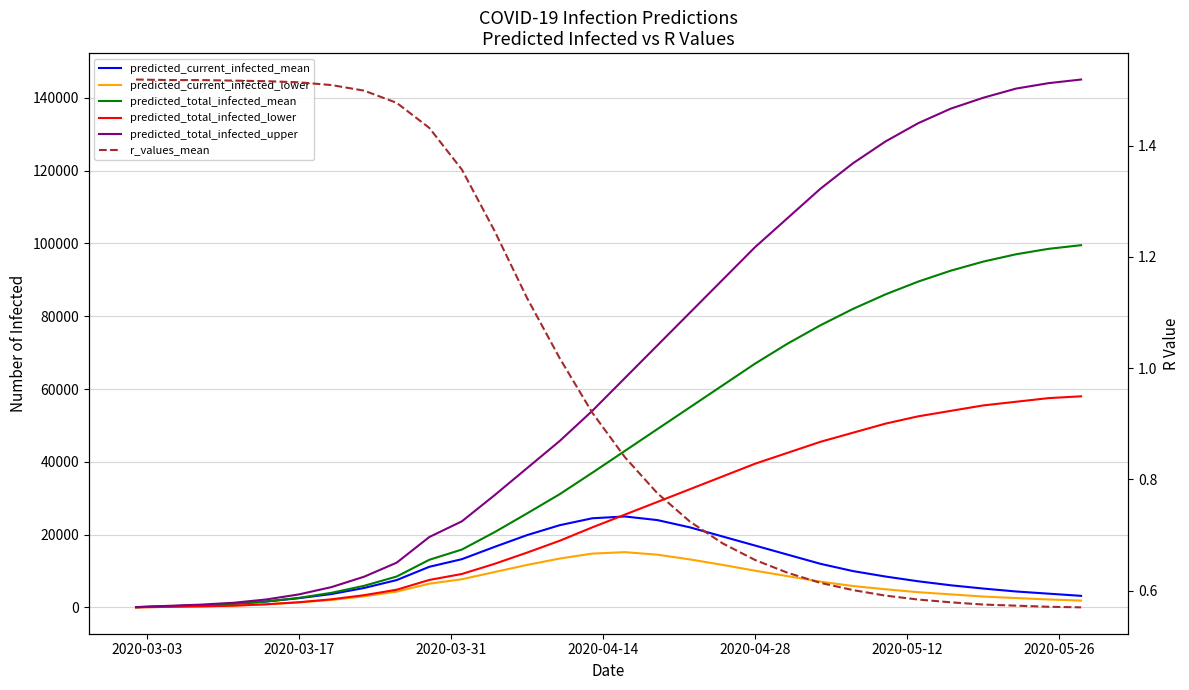

At how many categories does at least one series exceed 4094?

24